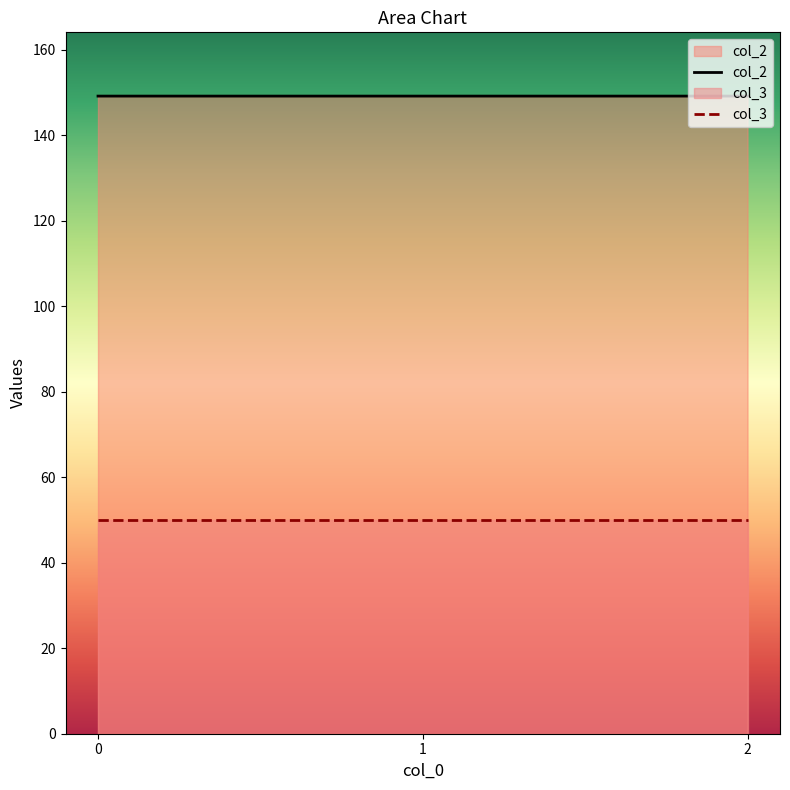

At how many categories does at least one series exceed 132?

3